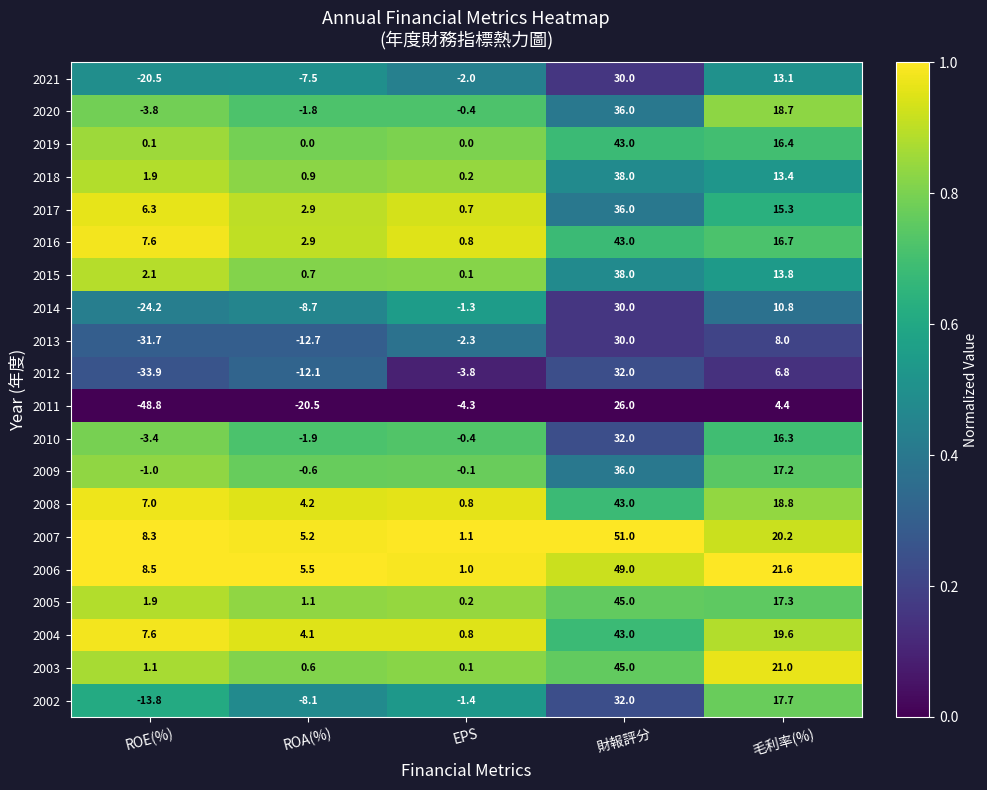

What is the sum of all 2006 values?

85.6